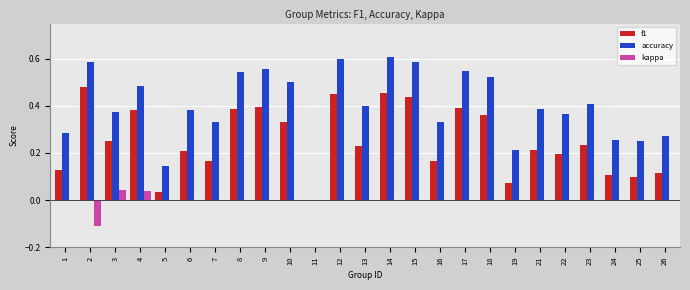

The kappa series shows 0.0 at 22. True or false?

True